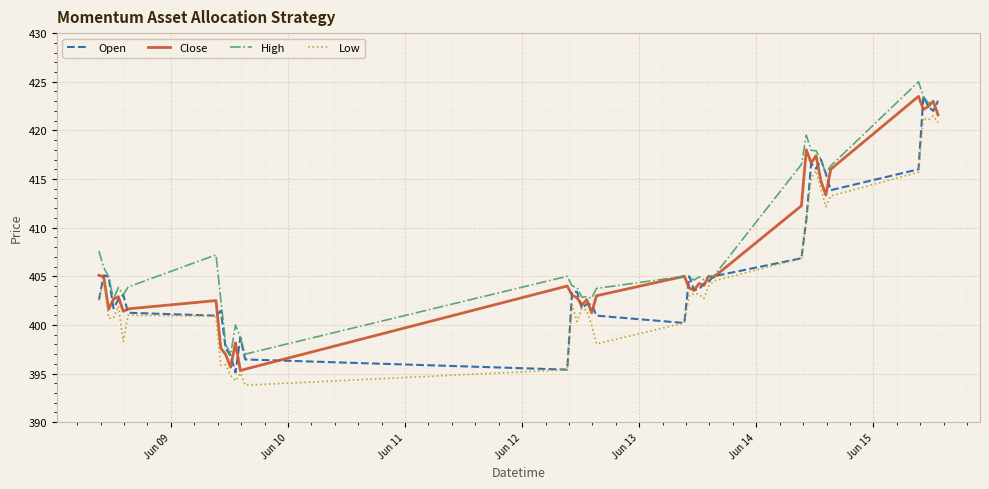

What is the lowest value of the Open series?

395.1